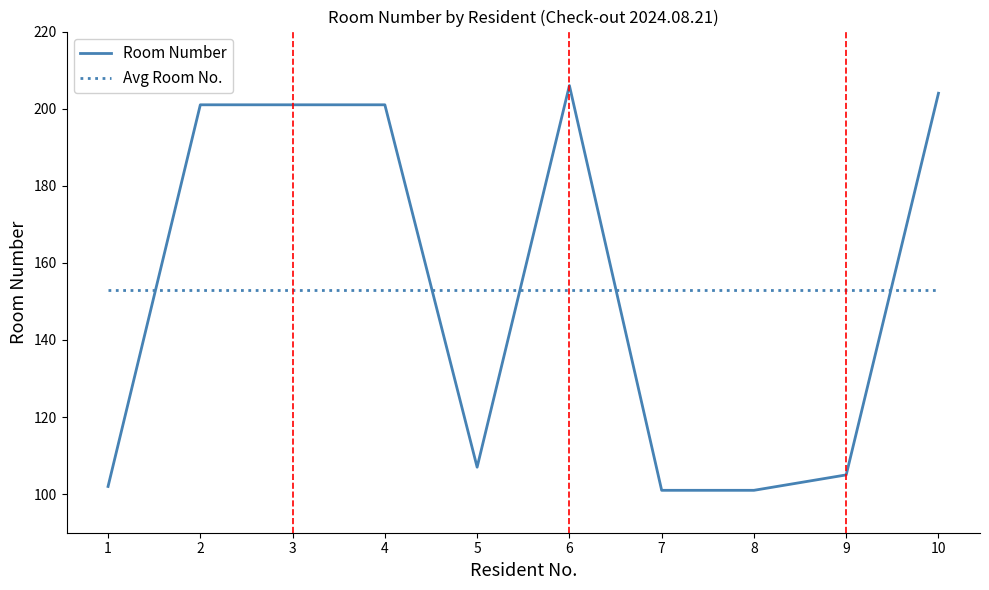

Does the chart have visible grid lines?

No